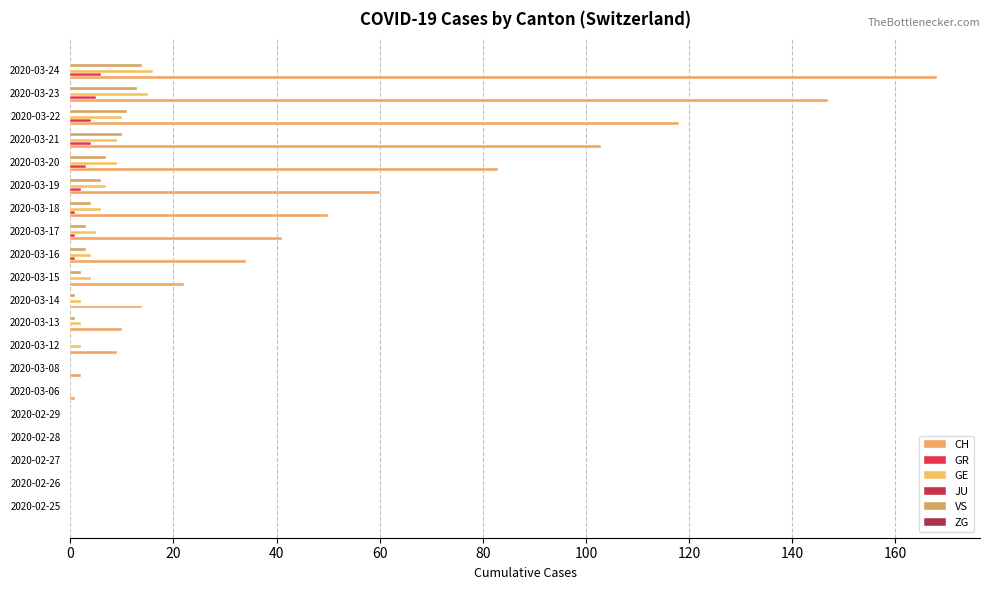

What is the difference between the maximum and minimum values in the GE series?

16.0